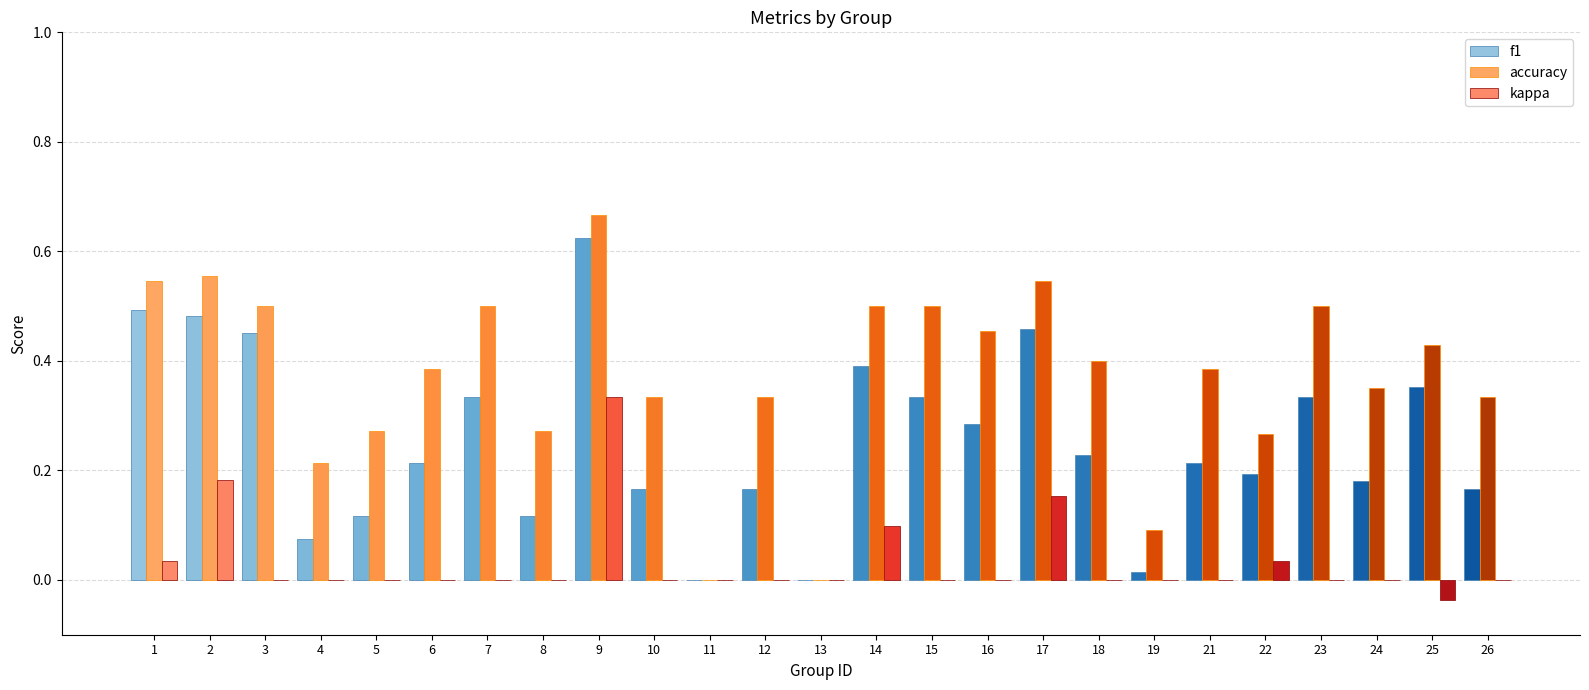

Between 17 and 11, which is larger?

17